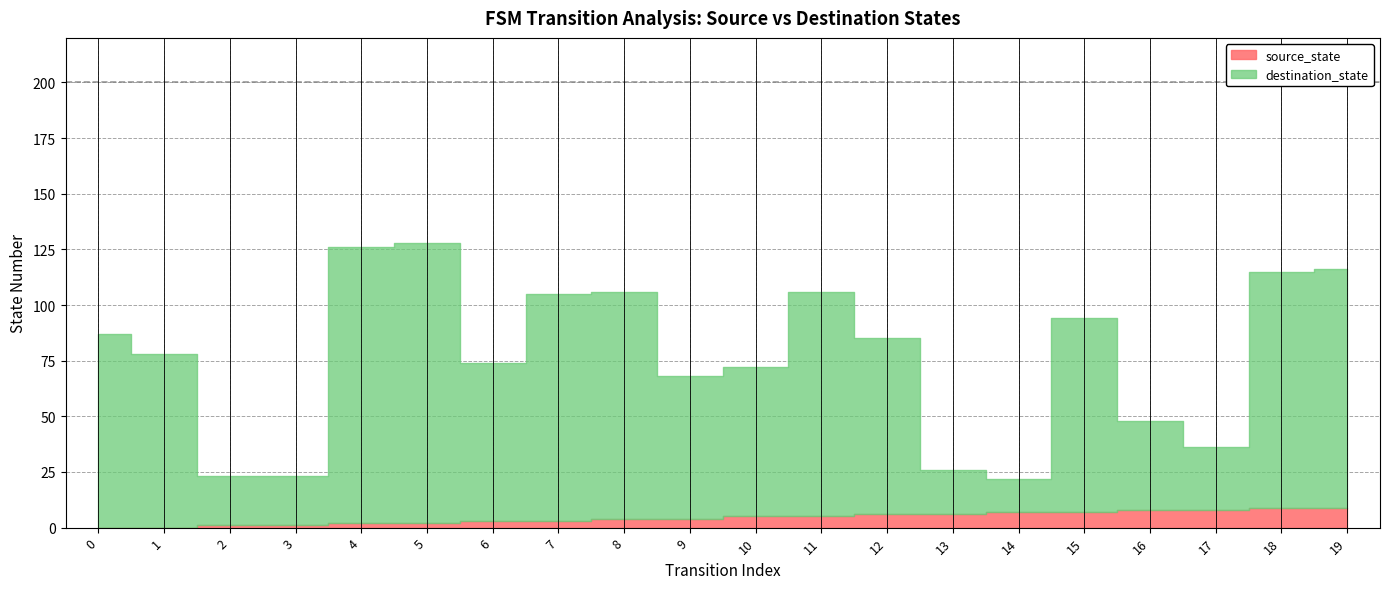

The destination_state series shows 51 at 1. True or false?

False